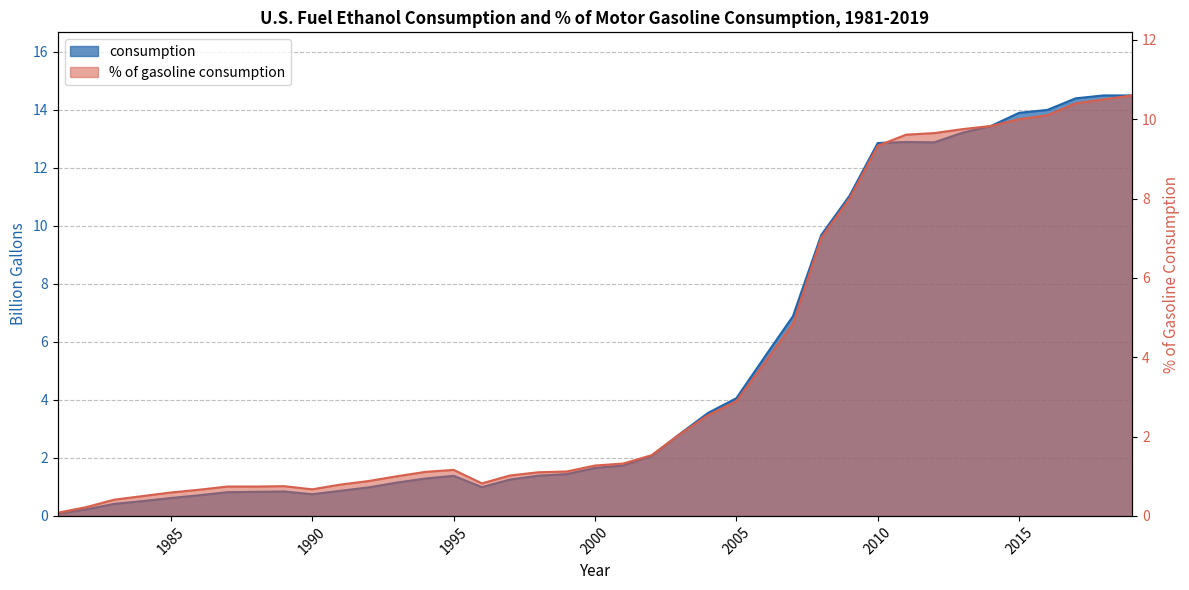

True or false: consumption and % of gasoline consumption cross at least once.

False